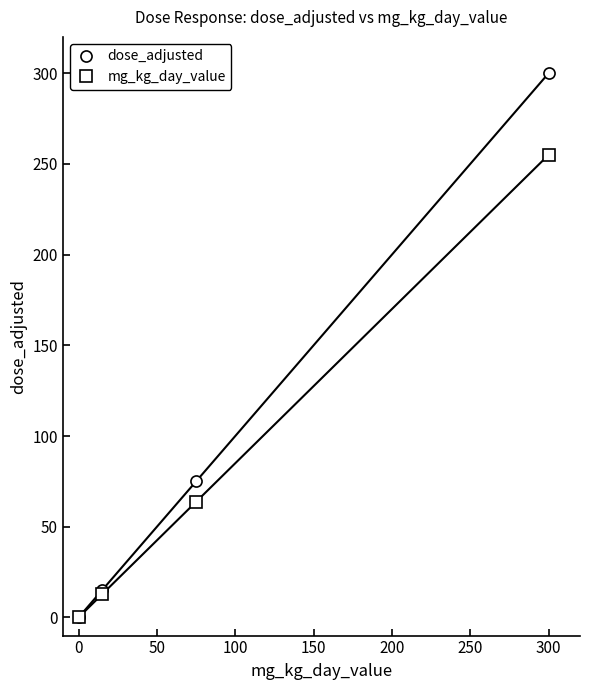

List the series in order of their peak value, highest first.

dose_adjusted, mg_kg_day_value